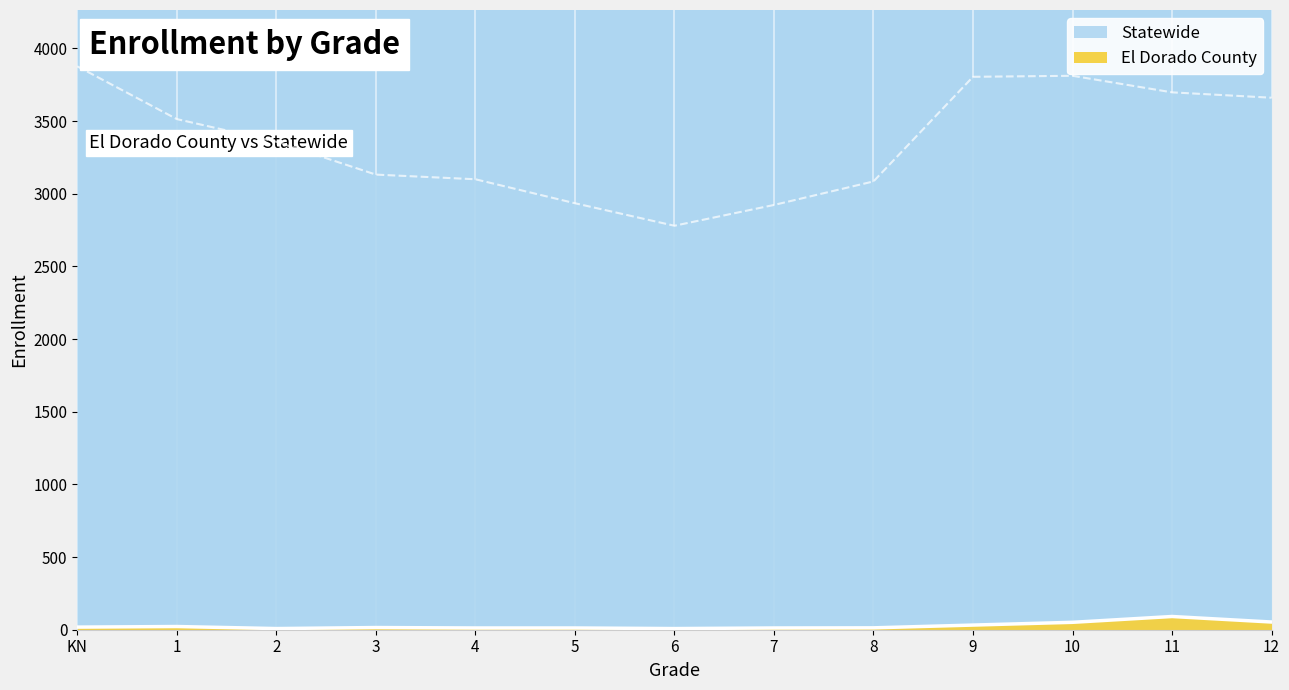

What is the label of the 3rd point from the left?

2